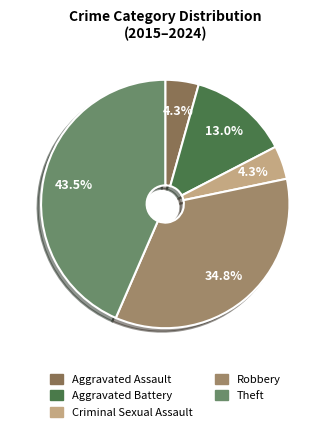

Is there a majority slice in this chart?

No